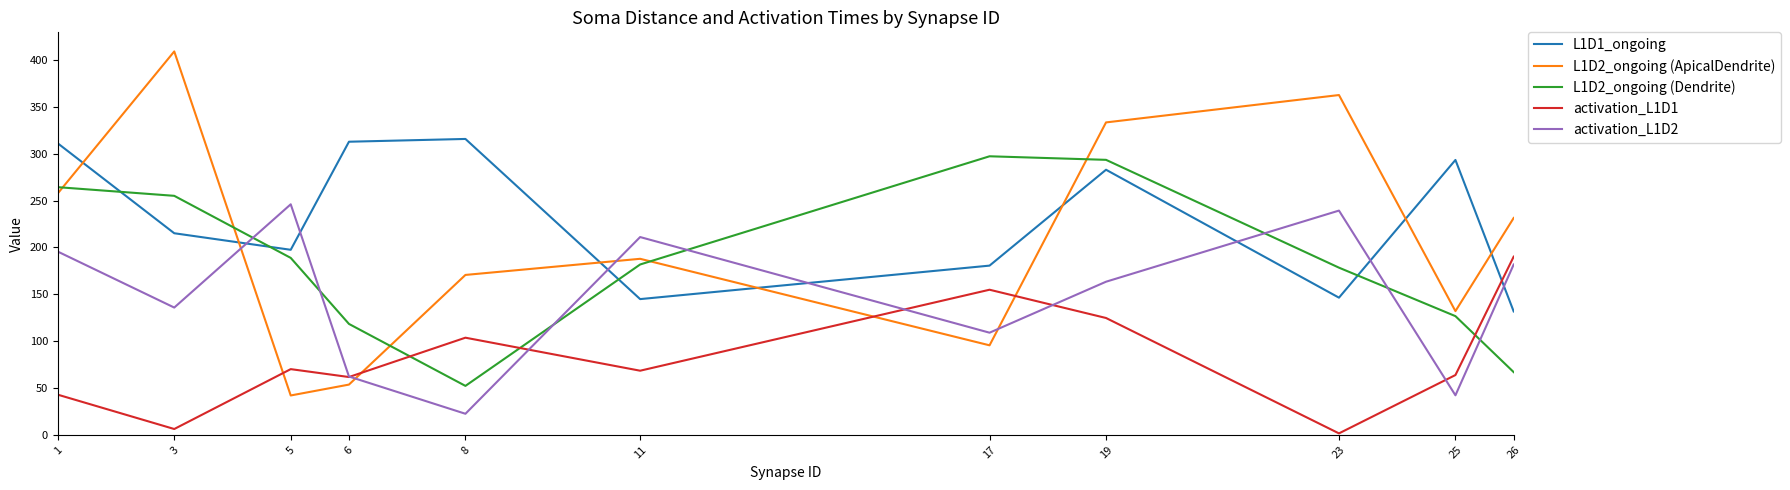

How many interior local peaks does the L1D1_ongoing series have?

3